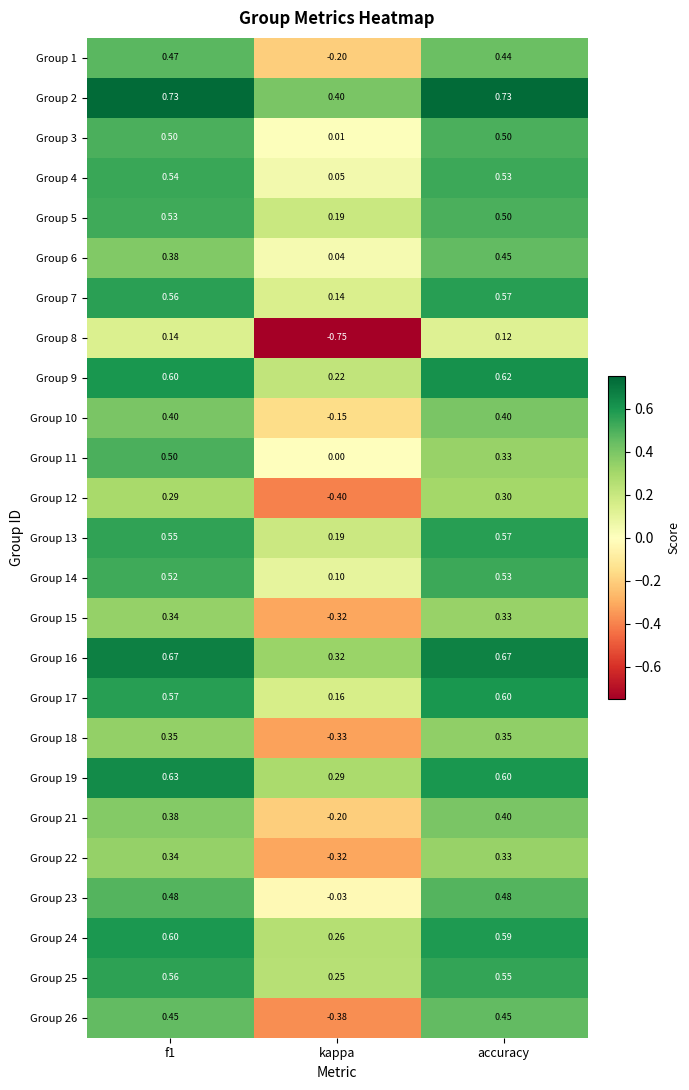

Which series has the widest spread of values?

Group 8